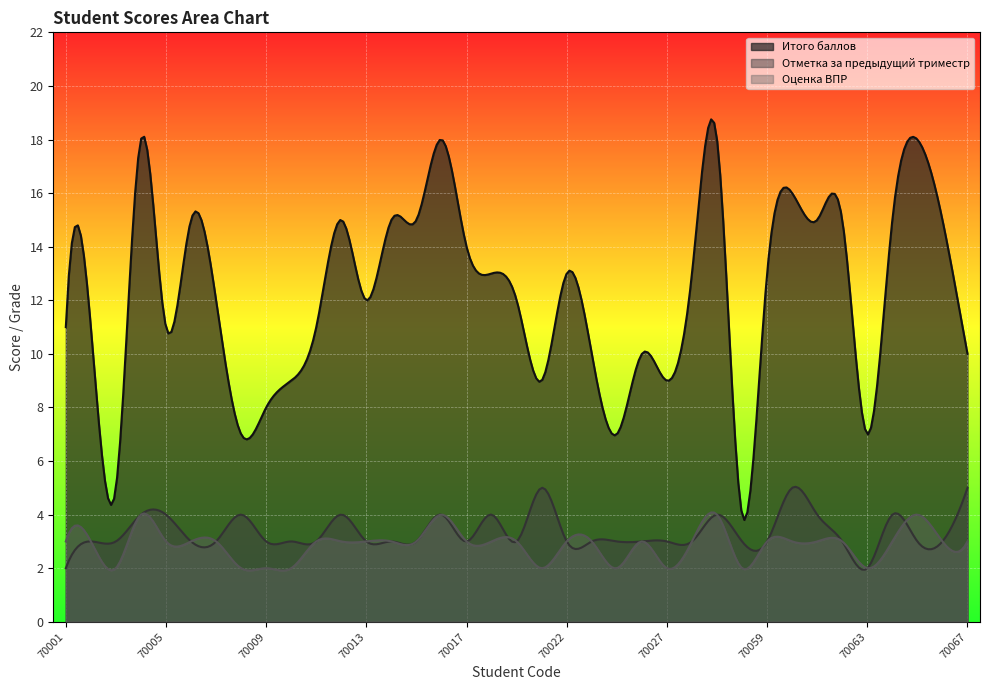

Which series has the largest total across all categories?

Итого баллов